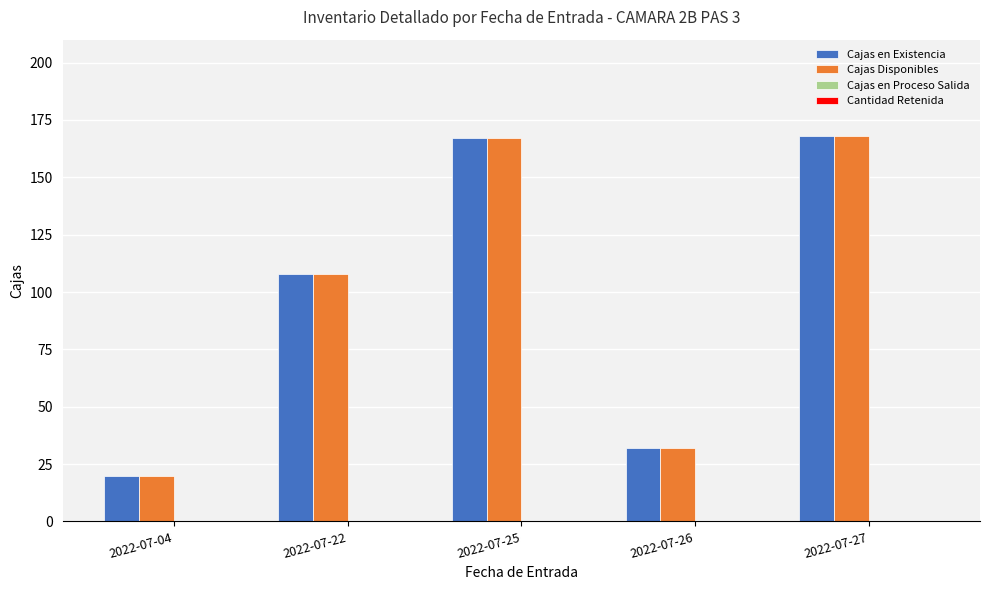

What is the spread (max minus min) of values at 2022-07-27?

0